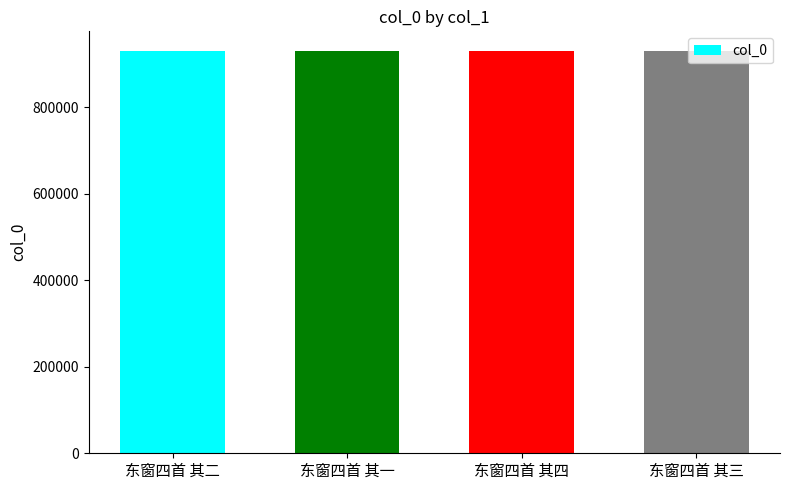

Approximately how many times larger is the value at 东窗四首 其一 compared to 东窗四首 其四?

1.0